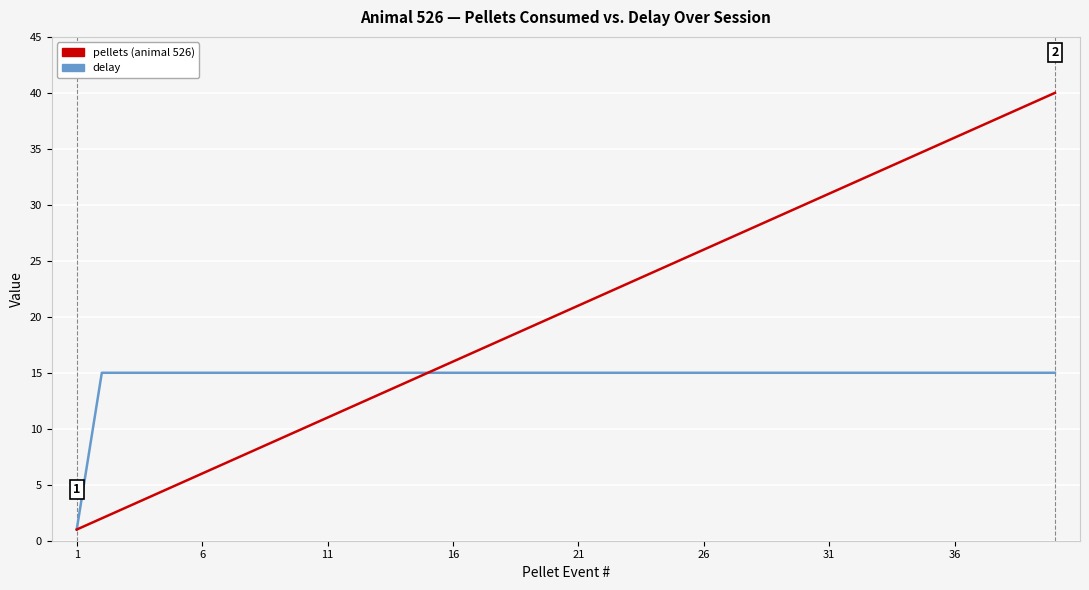

Rank the series by their average value, from lowest to highest.

delay, pellets (animal 526)